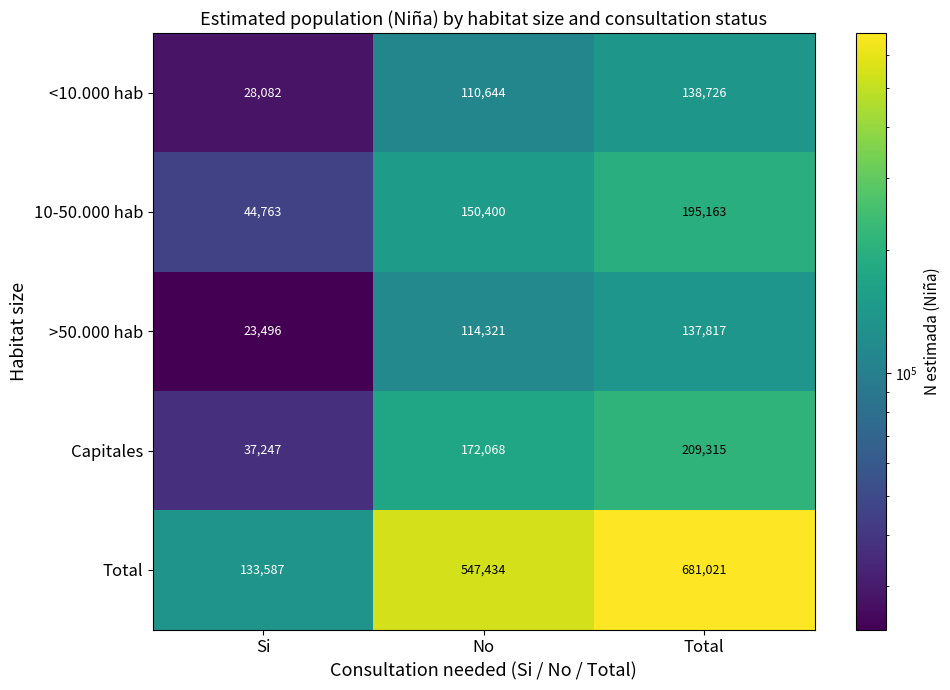

Count the 10-50.000 hab values in the range 44763 to 195163.

3